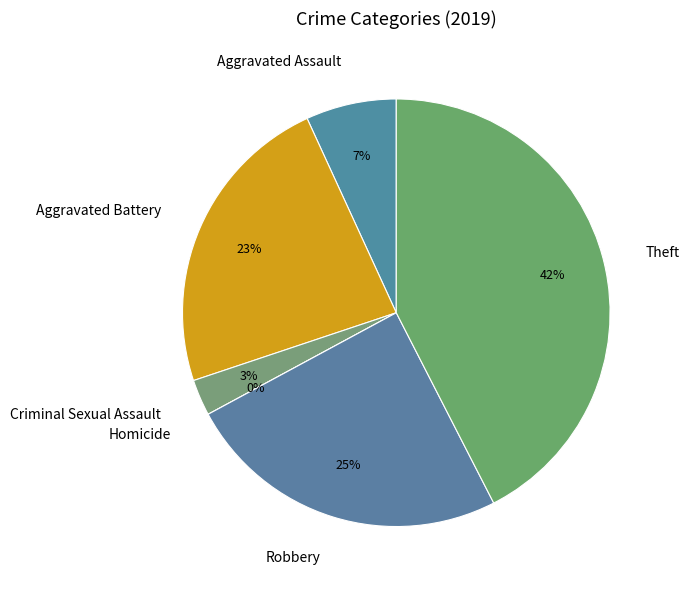

How many slices are in this pie chart?

6